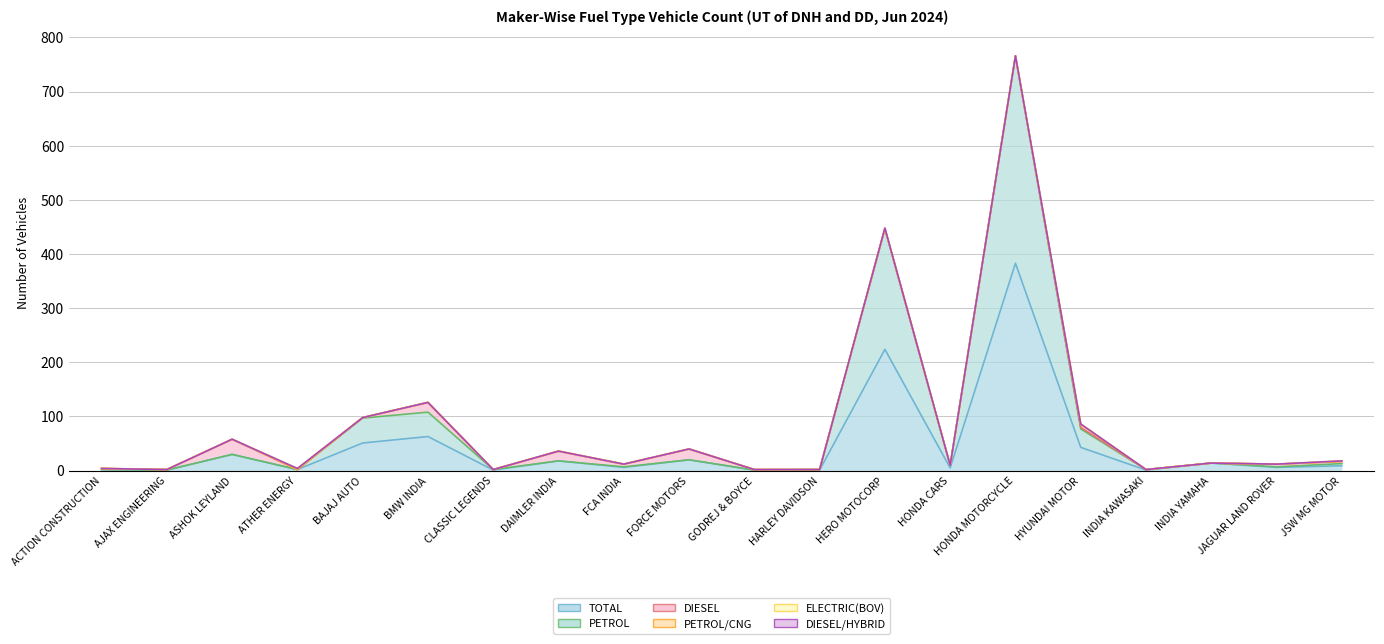

What is the value of the PETROL point at the 13th from the left?

223